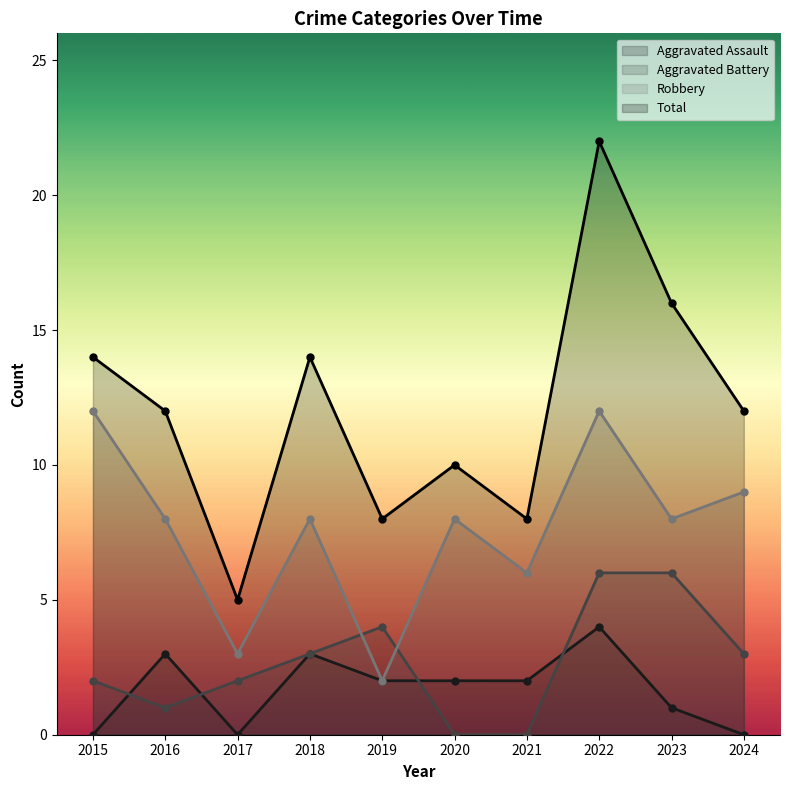

Reading right to left, list all the values displayed in this chart.

Aggravated Assault: 0	1	4	2	2	2	3	0	3	0
Aggravated Battery: 3	6	6	0	0	4	3	2	1	2
Robbery: 9	8	12	6	8	2	8	3	8	12
Total: 12	16	22	8	10	8	14	5	12	14